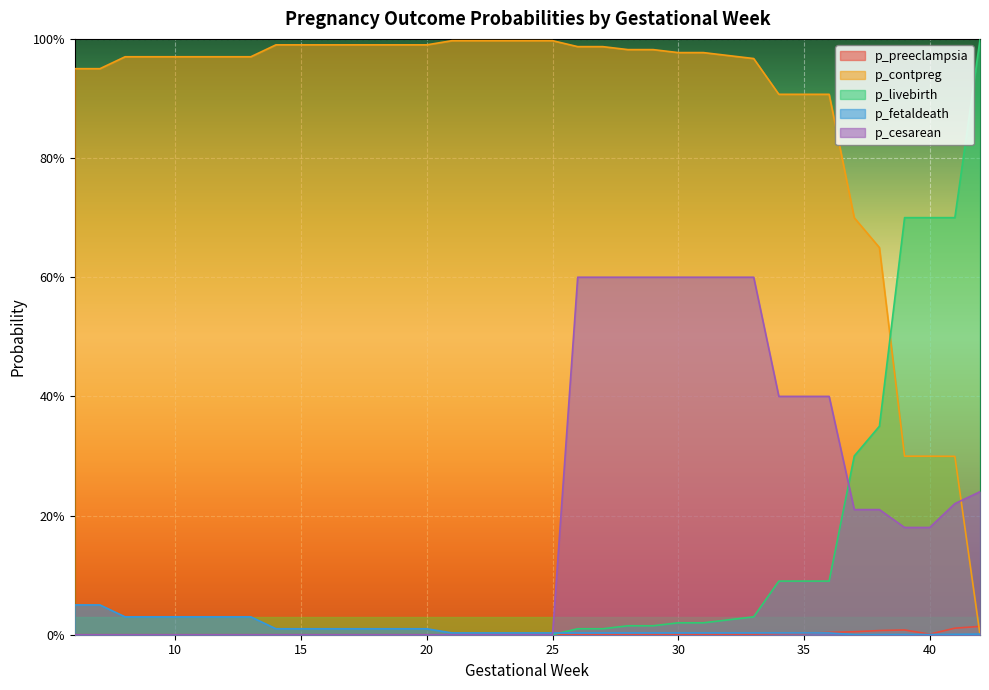

Between which two adjacent categories do p_fetaldeath and p_livebirth first intersect?

25 and 26